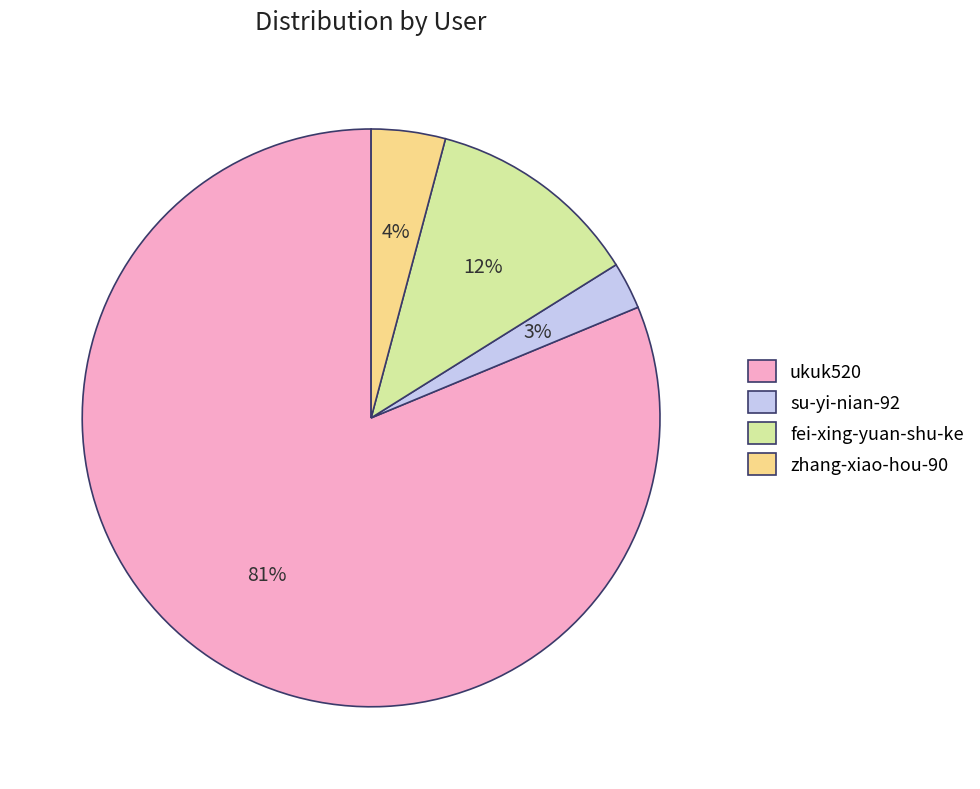

To the nearest percent, what percentage of the pie is zhang-xiao-hou-90?

4%